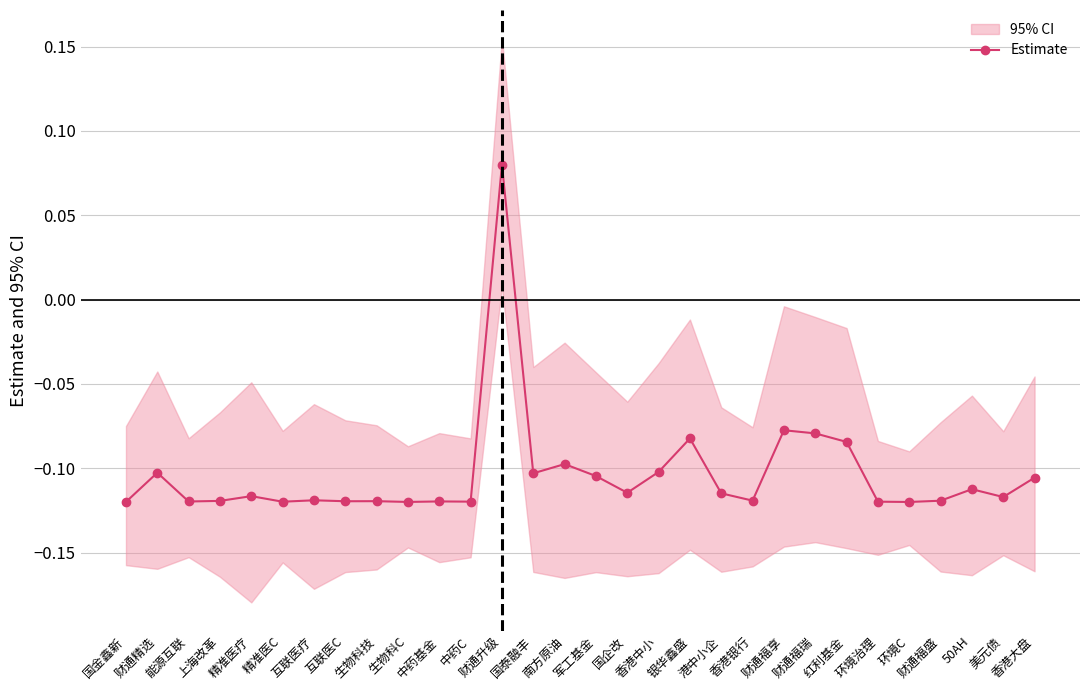

What is the sum of the values at 南方原油 and 精准医疗?

-0.2